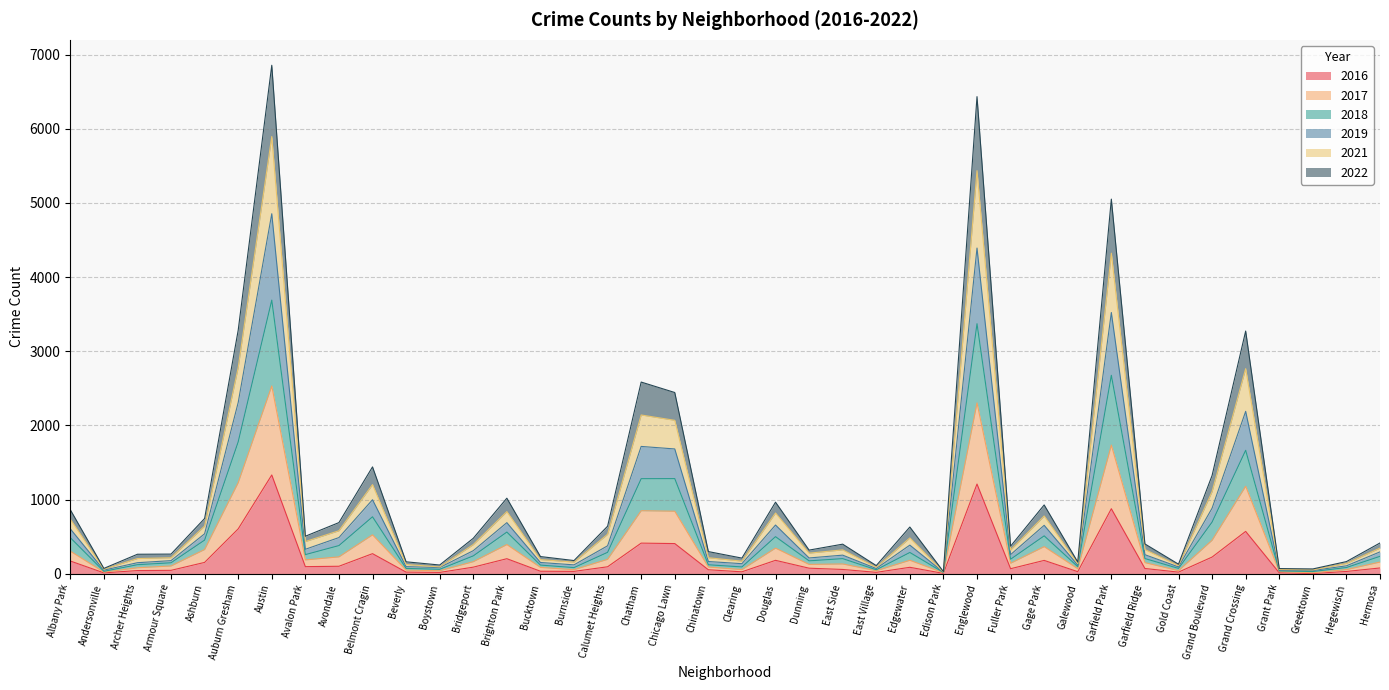

True or false: 2021 and 2018 intersect in this chart.

False